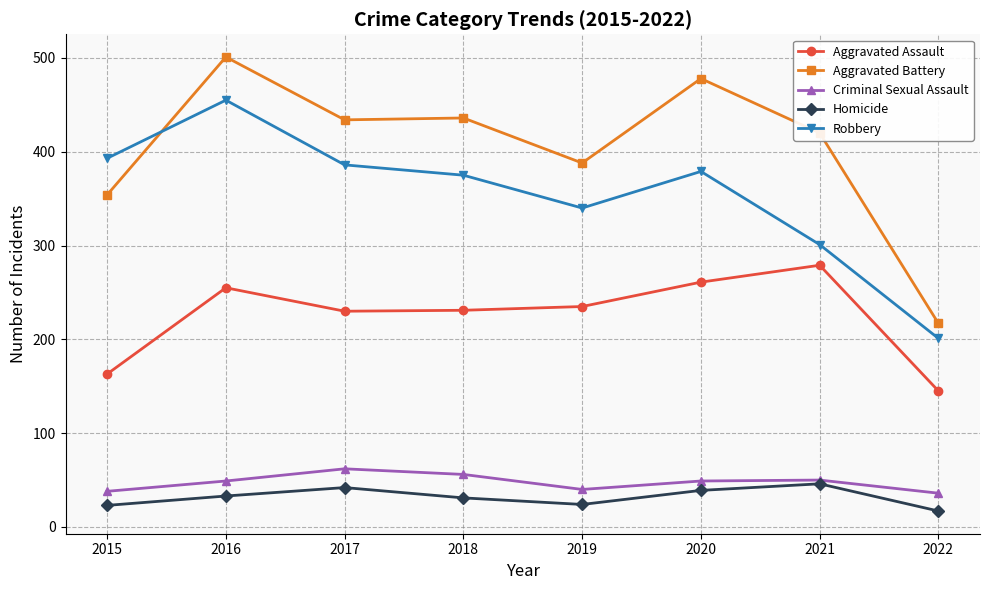

What is the value of the Criminal Sexual Assault point at the 6th from the left?

49